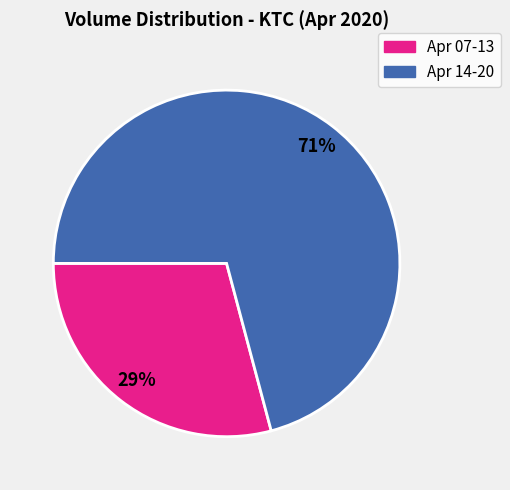

Is there any slice that represents more than half of the pie?

Yes